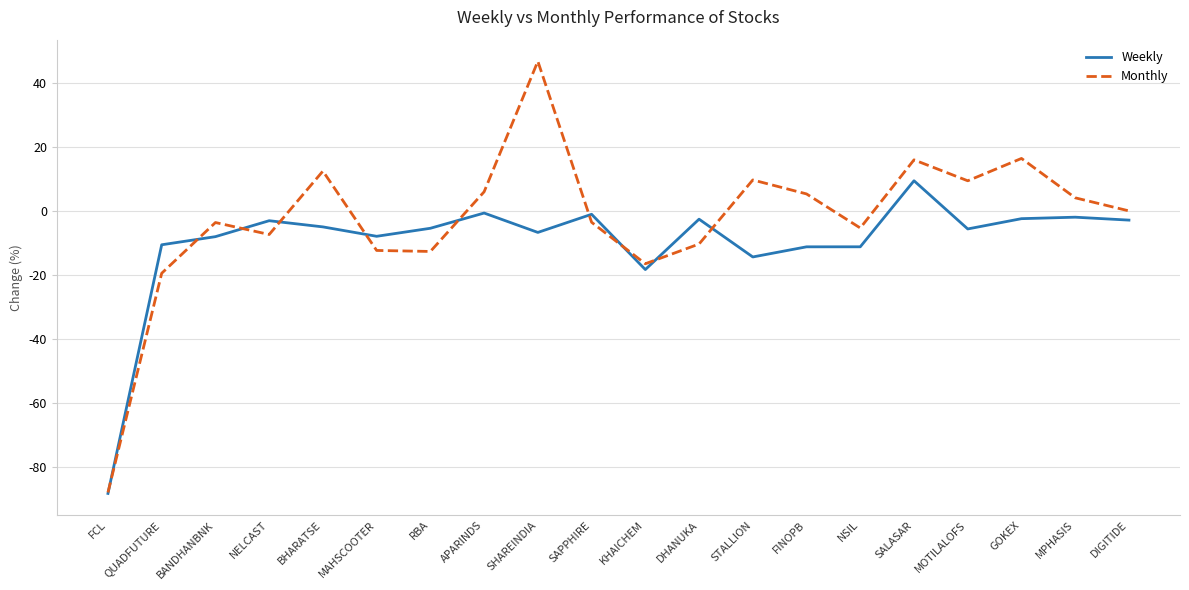

What are all the series names shown in the legend?

Weekly, Monthly